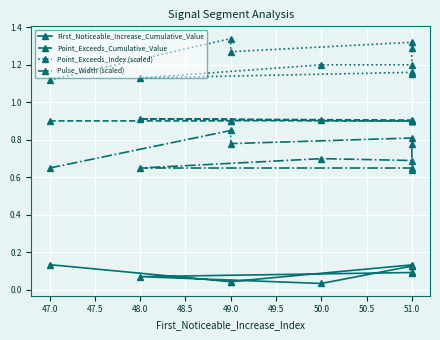

Which series has the largest total across all categories?

Point_Exceeds_Index (scaled)